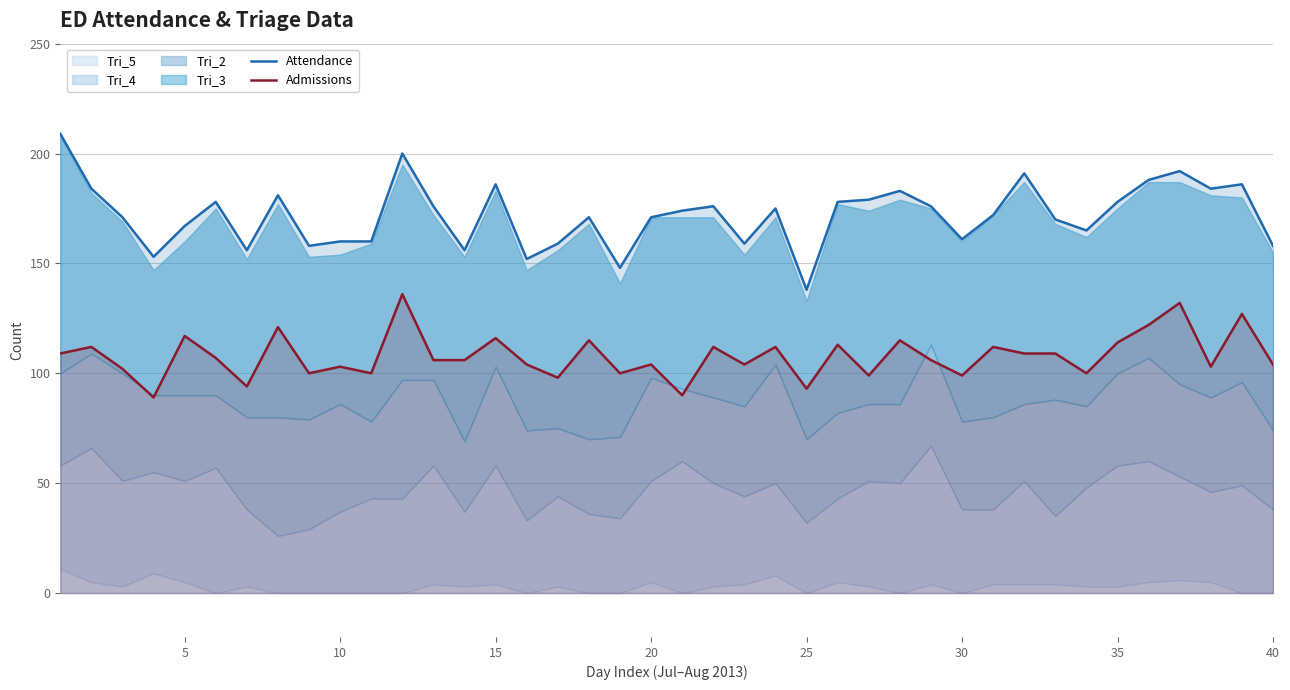

What is the highest value of the Attendance series?

209